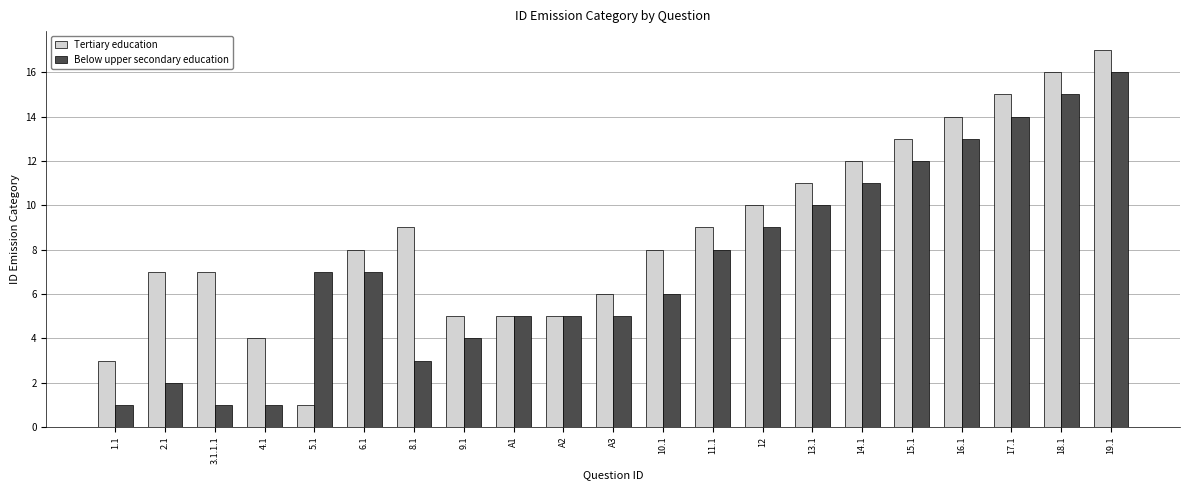

What is the label of the 18th bar from the left?

16.1